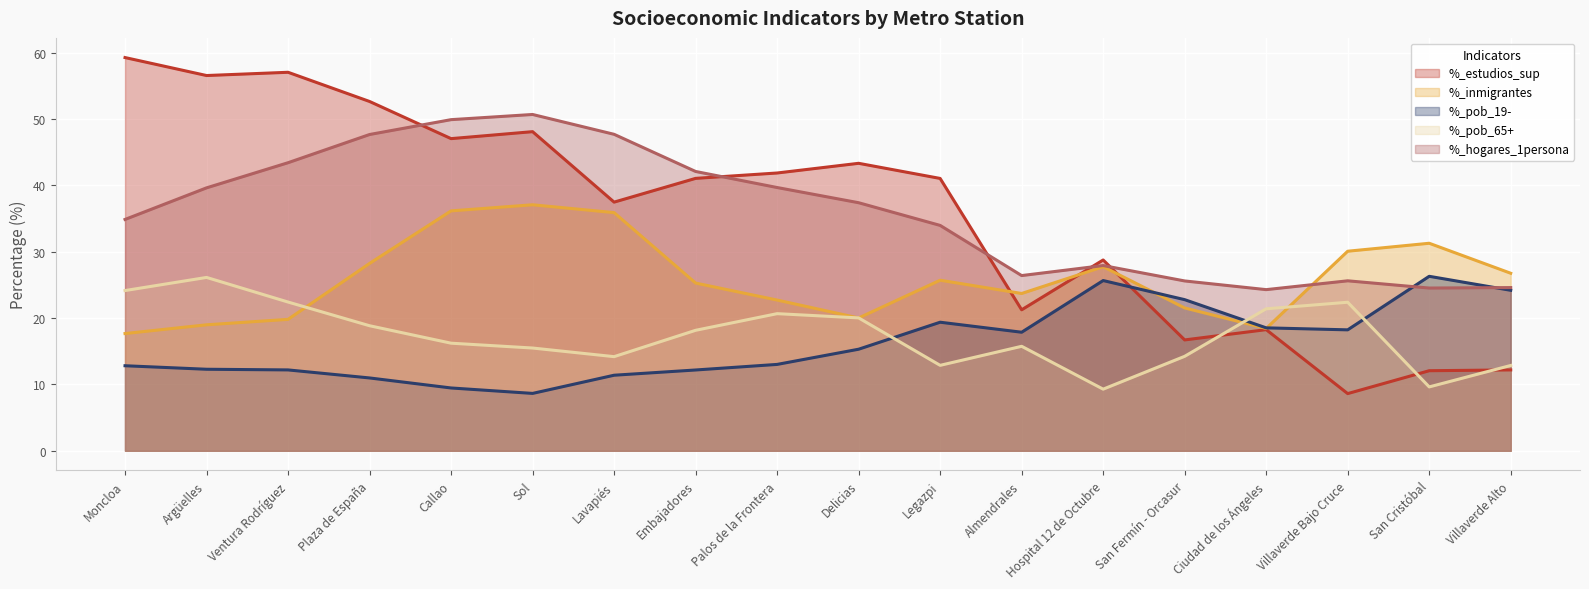

Which series has the largest range (max minus min)?

%_estudios_sup